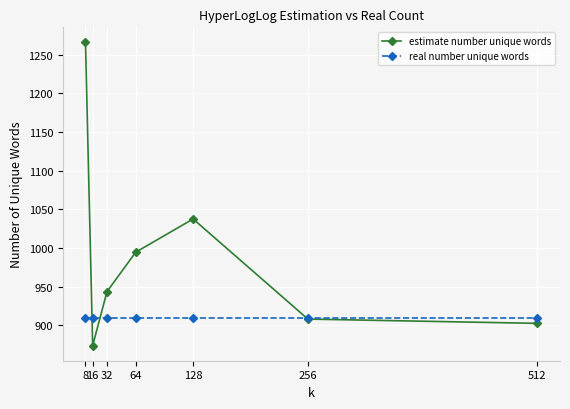

Where is the first local minimum for estimate number unique words?

16